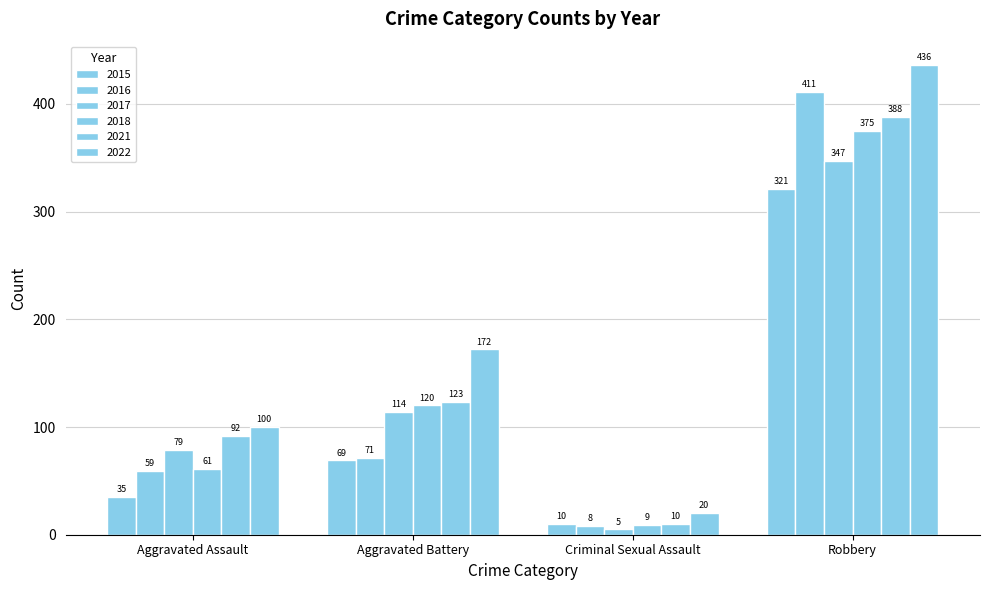

What is the value of the 2018 bar at the 1st from the left?

61